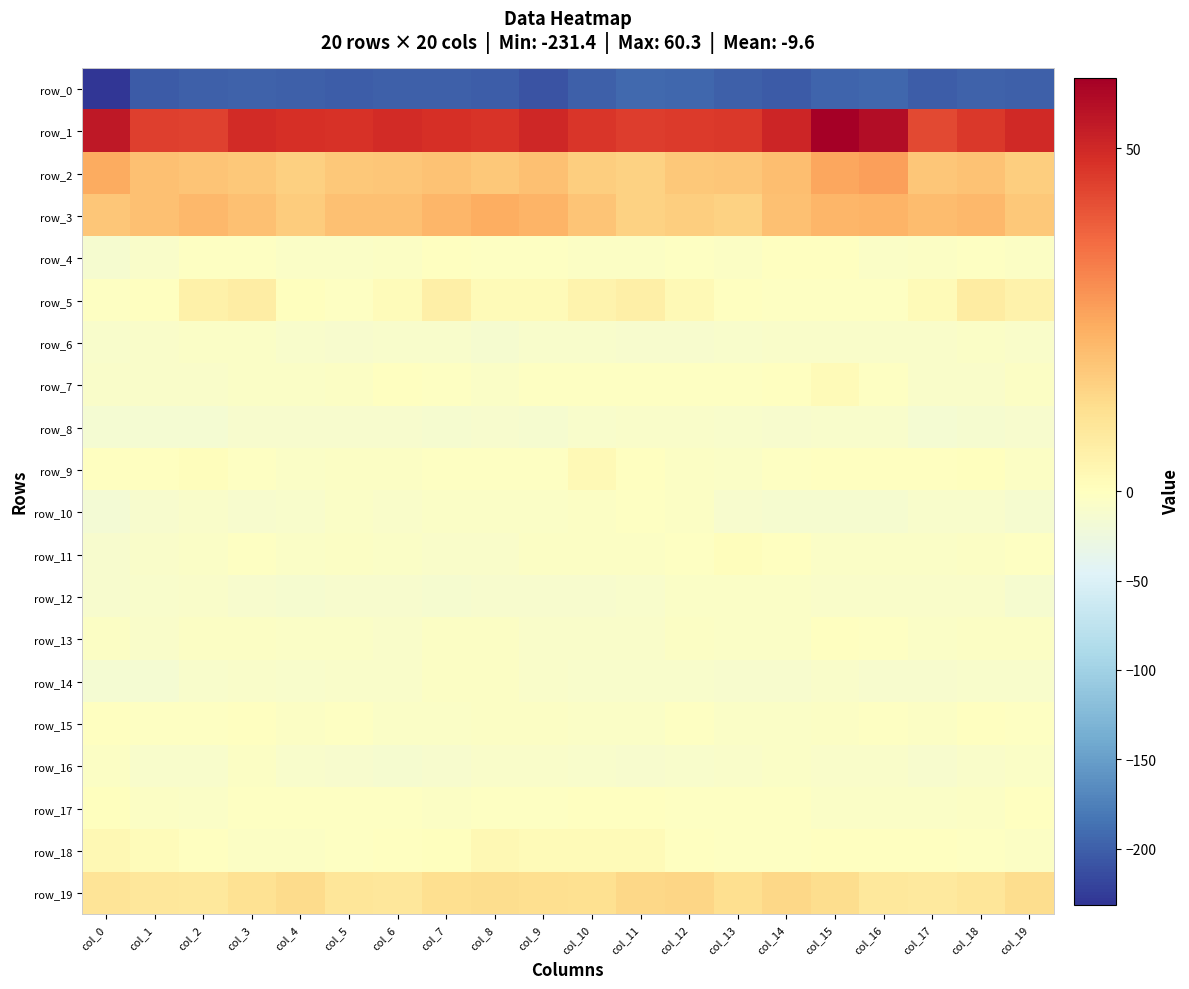

Which series has the largest total across all categories?

row_1